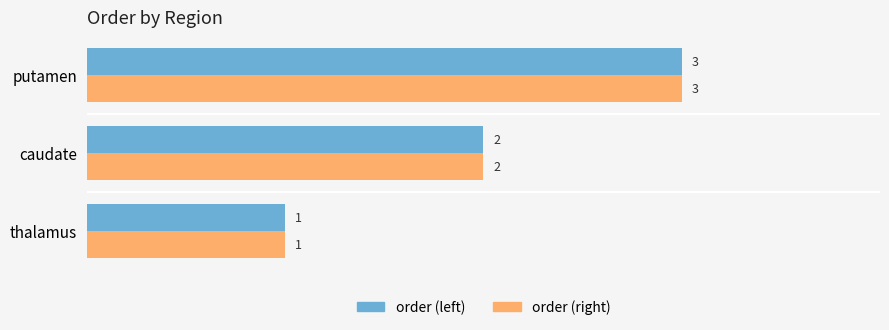

What is the sum of all order (right) values?

6